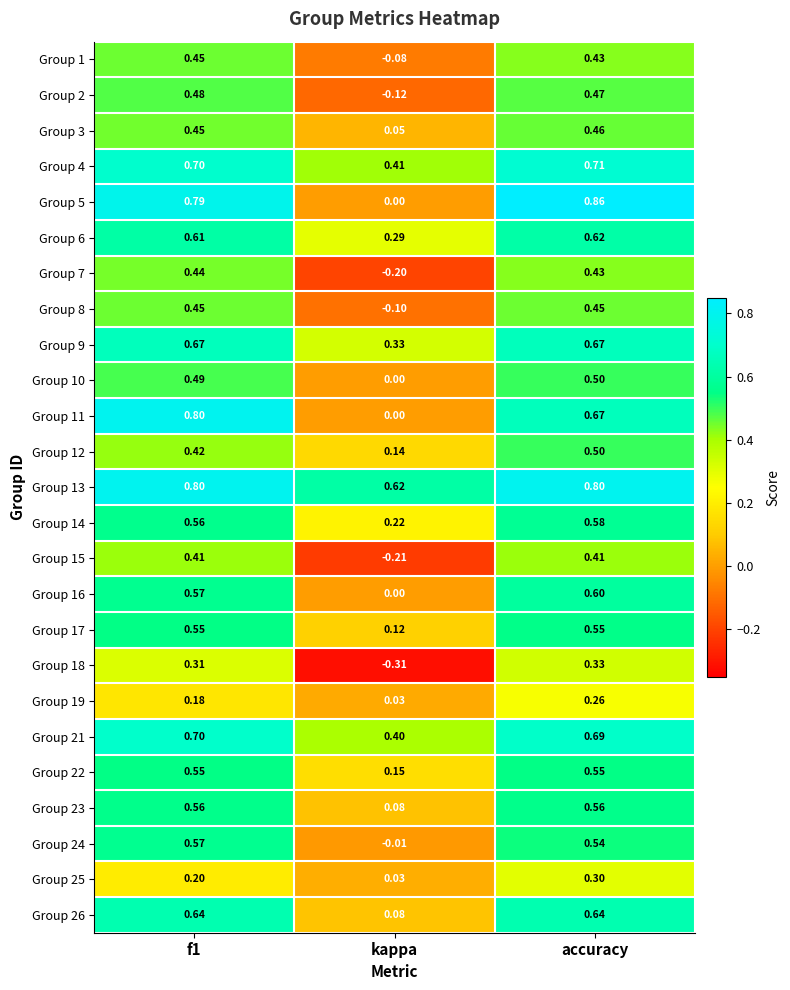

Is the value of Group 8 at kappa greater than the value of Group 1 at f1?

No